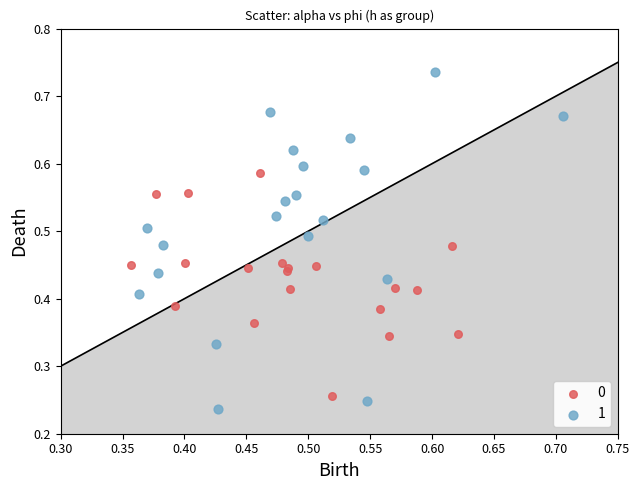

What are all the series names shown in the legend?

0, 1